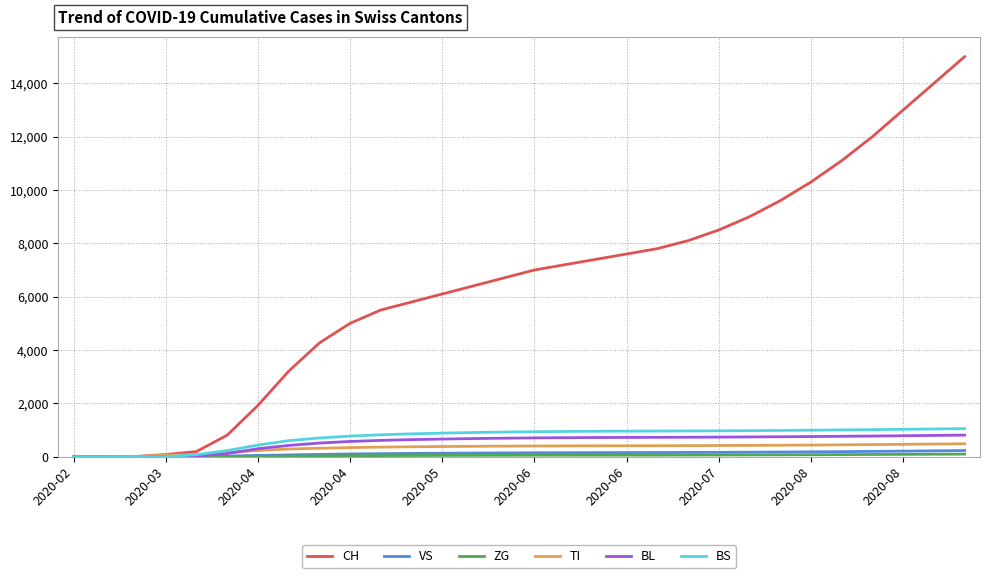

Which series has the largest total across all categories?

CH